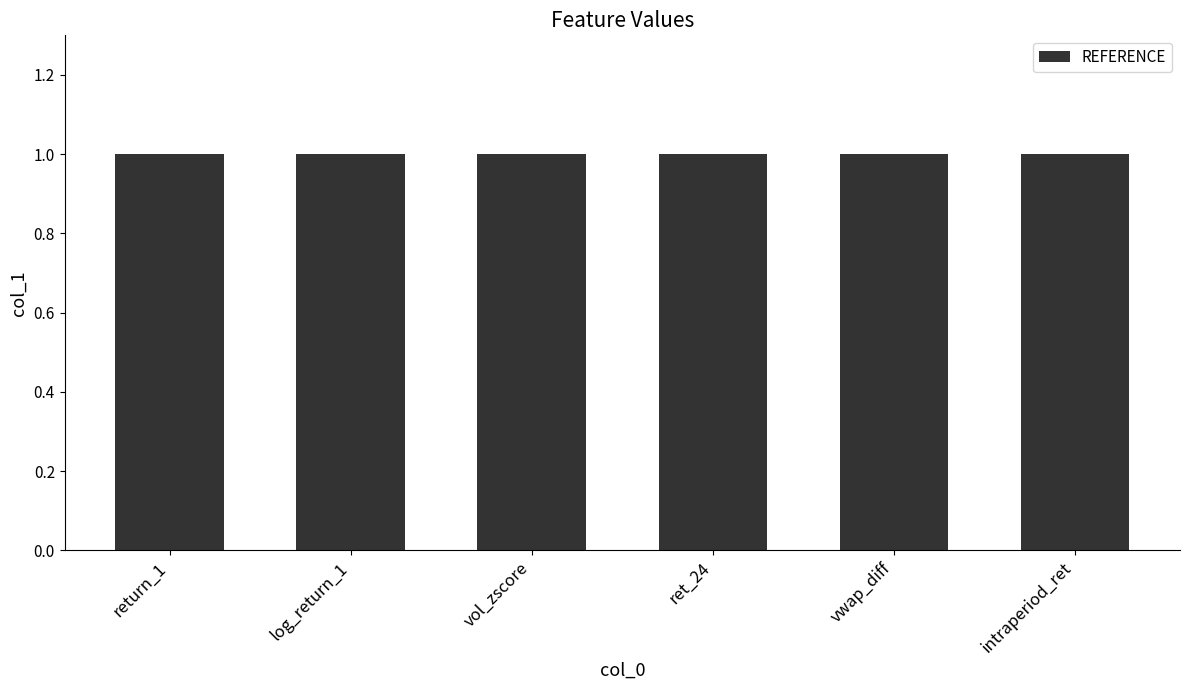

Reading left to right, what are all the values shown in this chart?

col_1: return_1=0	log_return_1=0	vol_zscore=0	ret_24=0	vwap_diff=0	intraperiod_ret=0
REFERENCE: return_1=1	log_return_1=1	vol_zscore=1	ret_24=1	vwap_diff=1	intraperiod_ret=1